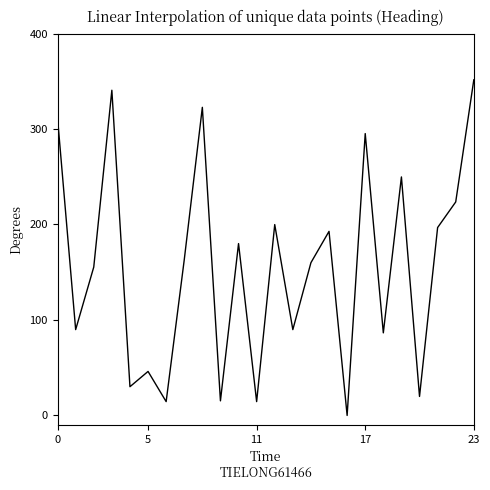

What is the greatest value displayed?

351.5